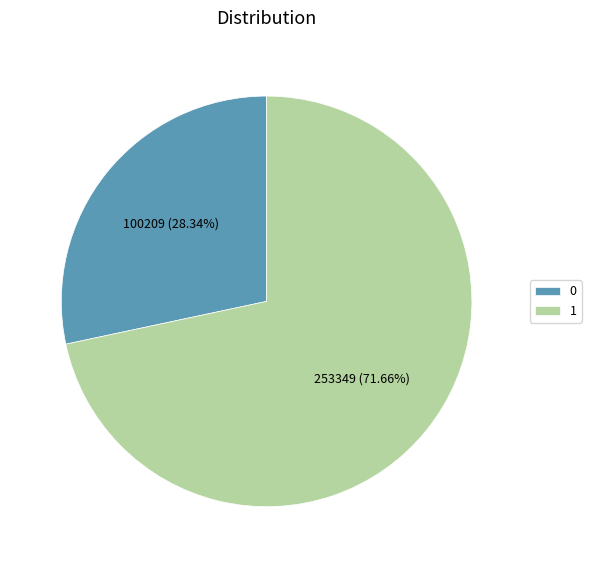

Do 1 and 0 together represent more than half of the pie?

Yes